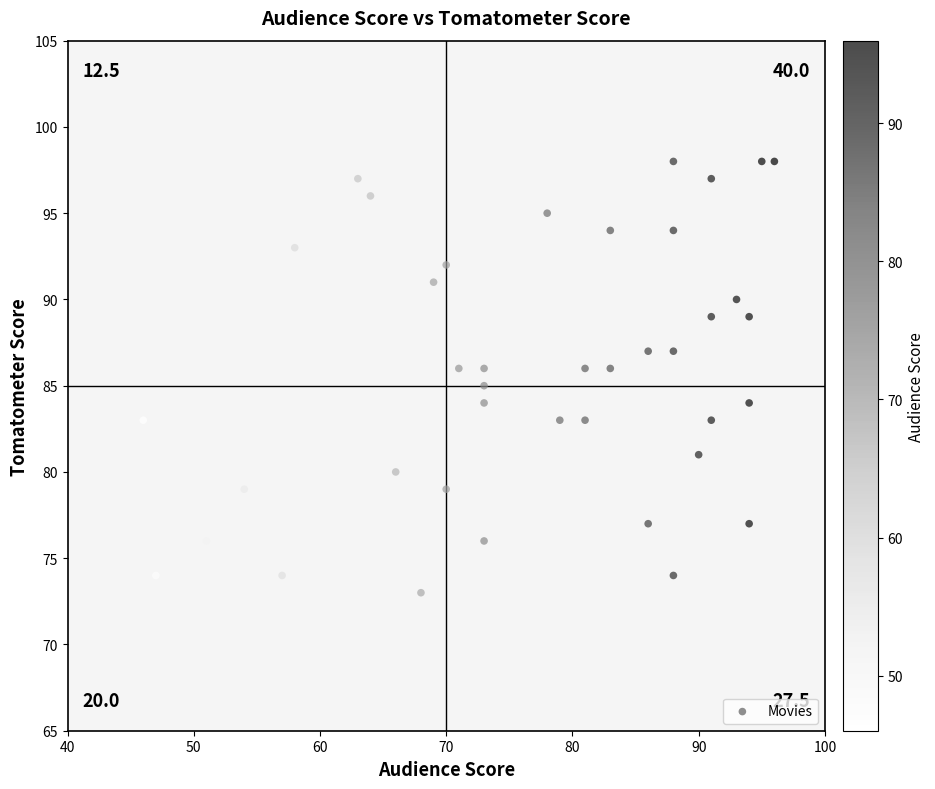

What is the range of Y values (max minus min)?

25